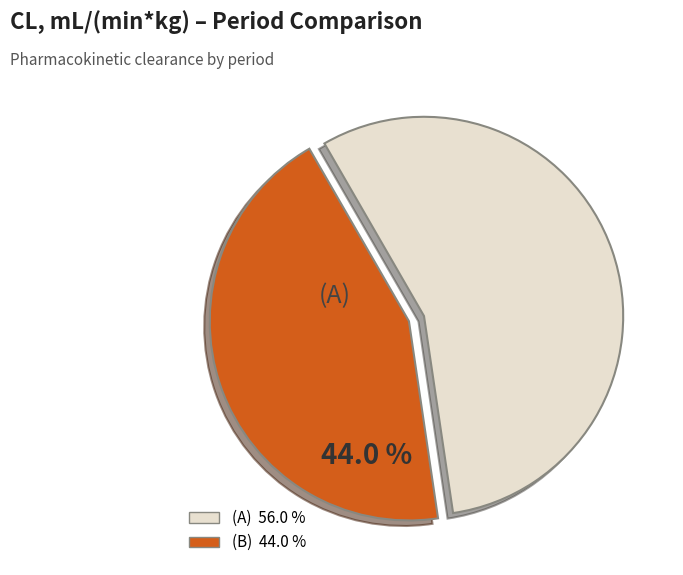

What percentage is the (A) slice, to the nearest percent?

56%